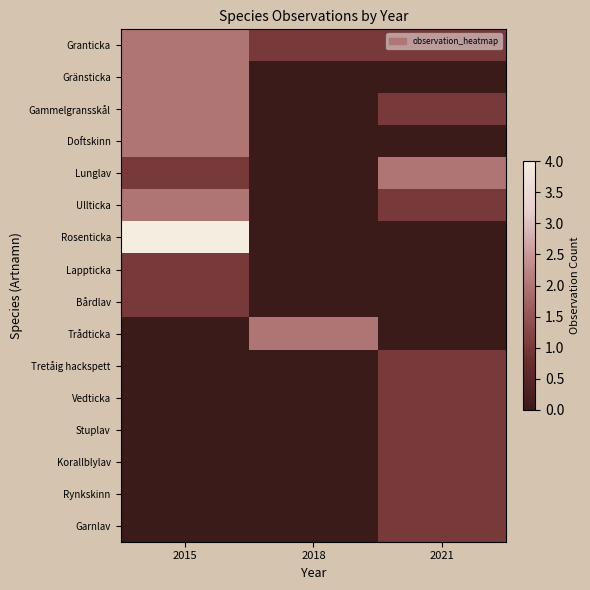

What is the difference between the highest and lowest values at 2015?

4